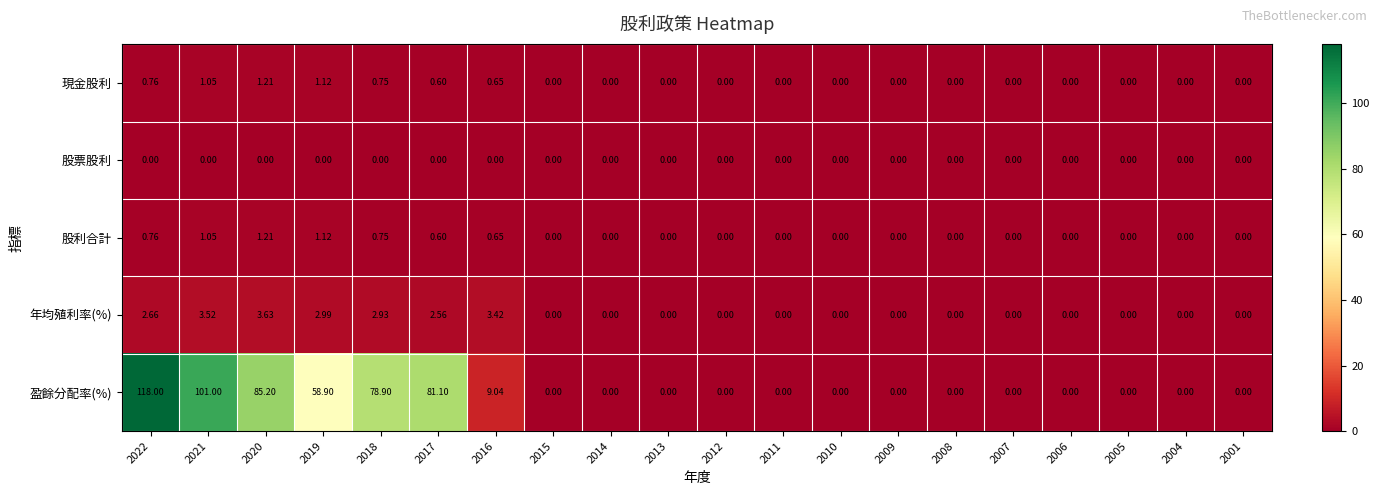

Is the value of 年均殖利率(%) at 2021 greater than the value of 股利合計 at 2006?

Yes